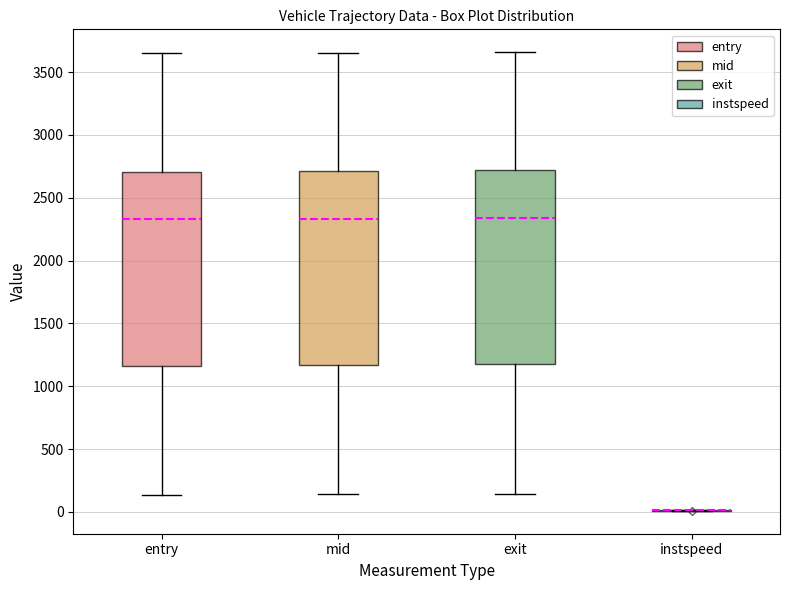

Reading left to right, read every box against the y-axis: the position of its median line, the range the box covers, and the ends of its whiskers. The values are not printed on the chart, so give them approximately, as read against the axis.

entry: median 2350, box 1150 to 2700, whiskers 150 to 3650
mid: median 2350, box 1150 to 2700, whiskers 150 to 3650
exit: median 2350, box 1150 to 2700, whiskers 150 to 3650
instspeed: box collapsed to a line at 0, whiskers 0 to 0